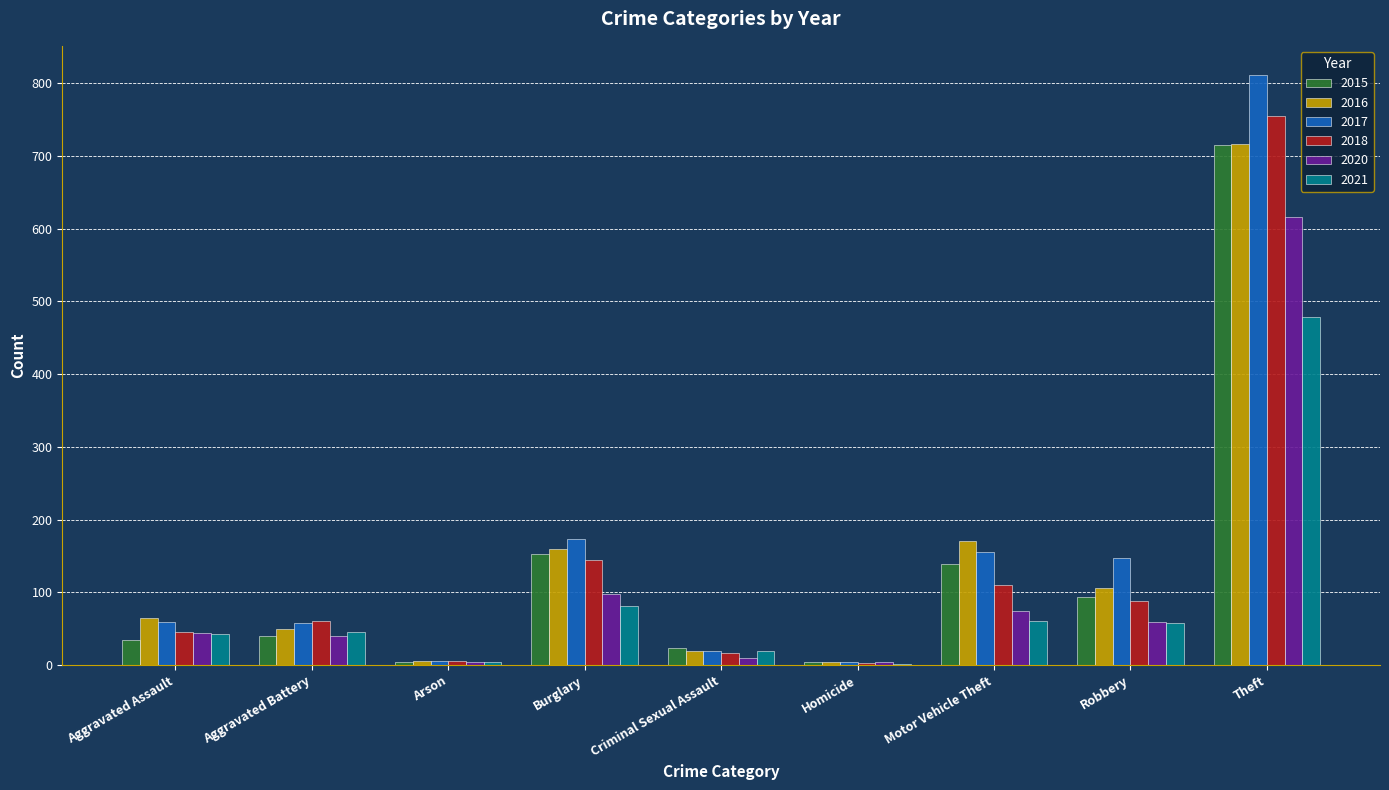

At which category is the sum across all series the highest?

Theft